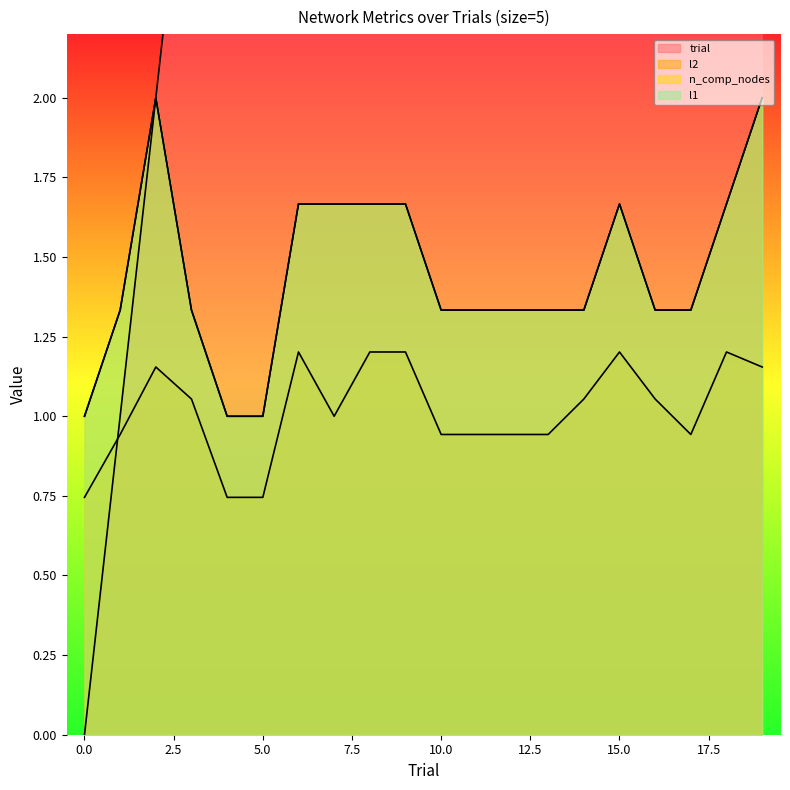

Which series has the largest total across all categories?

trial